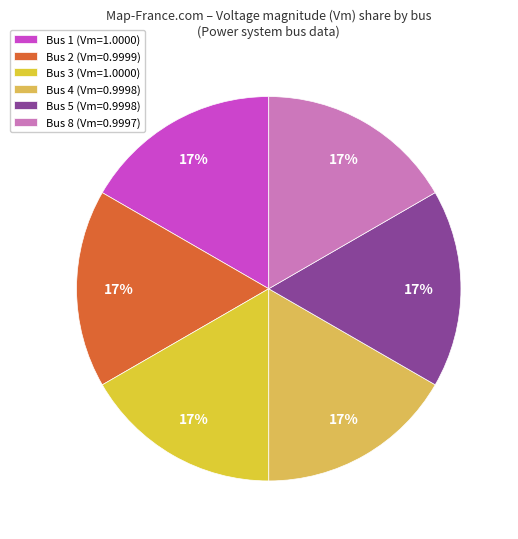

How many slices are in this pie chart?

6